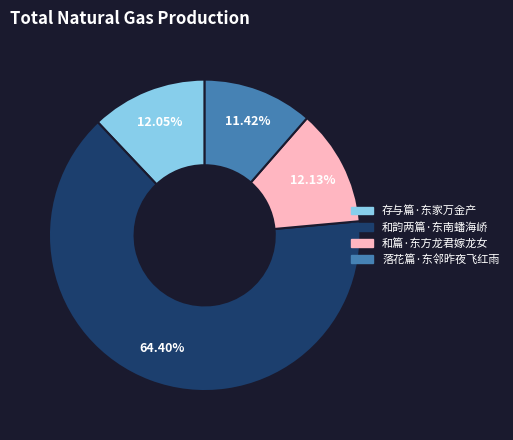

What percentage do 存与篇·东家万金产 and 落花篇·东邻昨夜飞红雨 together represent?

23.5%